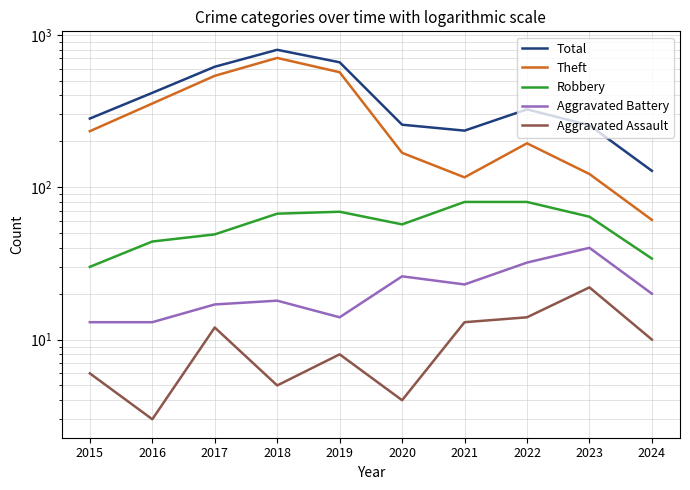

Reading right to left, list all the values displayed in this chart.

Total: 2024=128	2023=255	2022=324	2021=235	2020=257	2019=660	2018=797	2017=617	2016=416	2015=282
Theft: 2024=61	2023=122	2022=194	2021=116	2020=168	2019=568	2018=705	2017=538	2016=354	2015=233
Robbery: 2024=34	2023=64	2022=80	2021=80	2020=57	2019=69	2018=67	2017=49	2016=44	2015=30
Aggravated Battery: 2024=20	2023=40	2022=32	2021=23	2020=26	2019=14	2018=18	2017=17	2016=13	2015=13
Aggravated Assault: 2024=10	2023=22	2022=14	2021=13	2020=4	2019=8	2018=5	2017=12	2016=3	2015=6